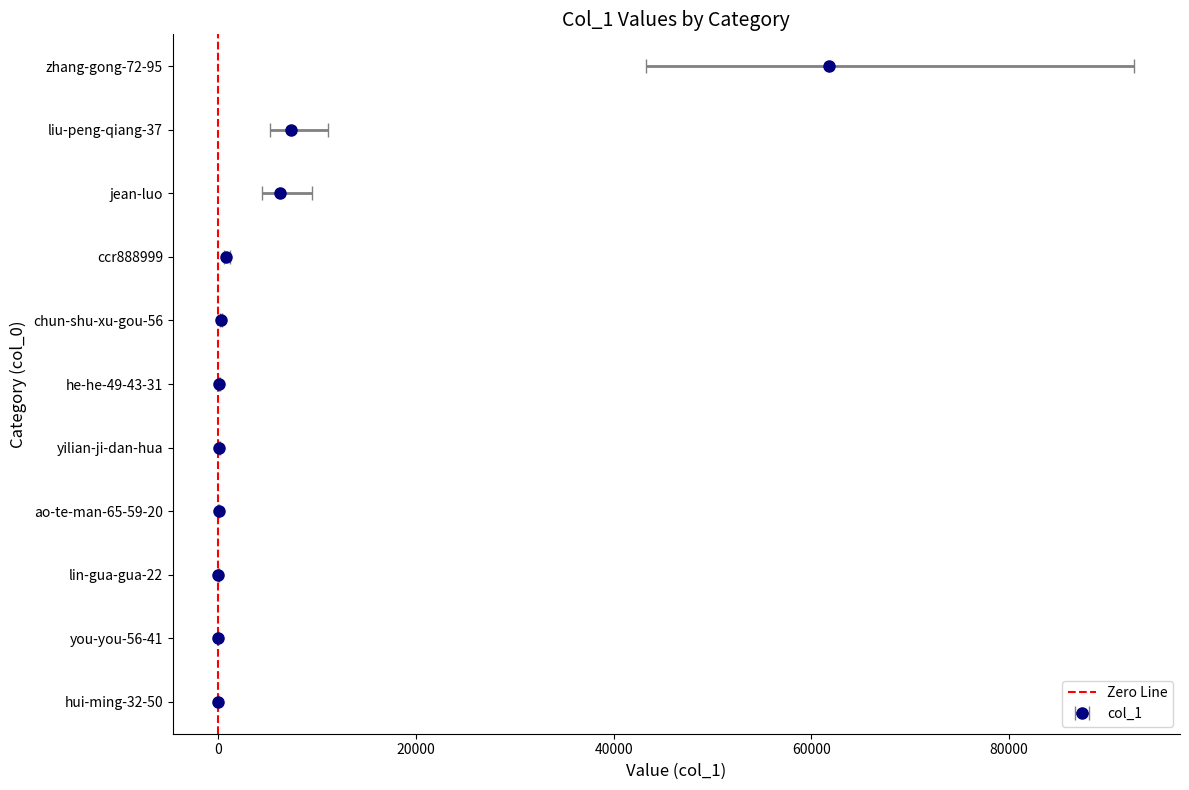

The value at 0 is 1. True or false?

False